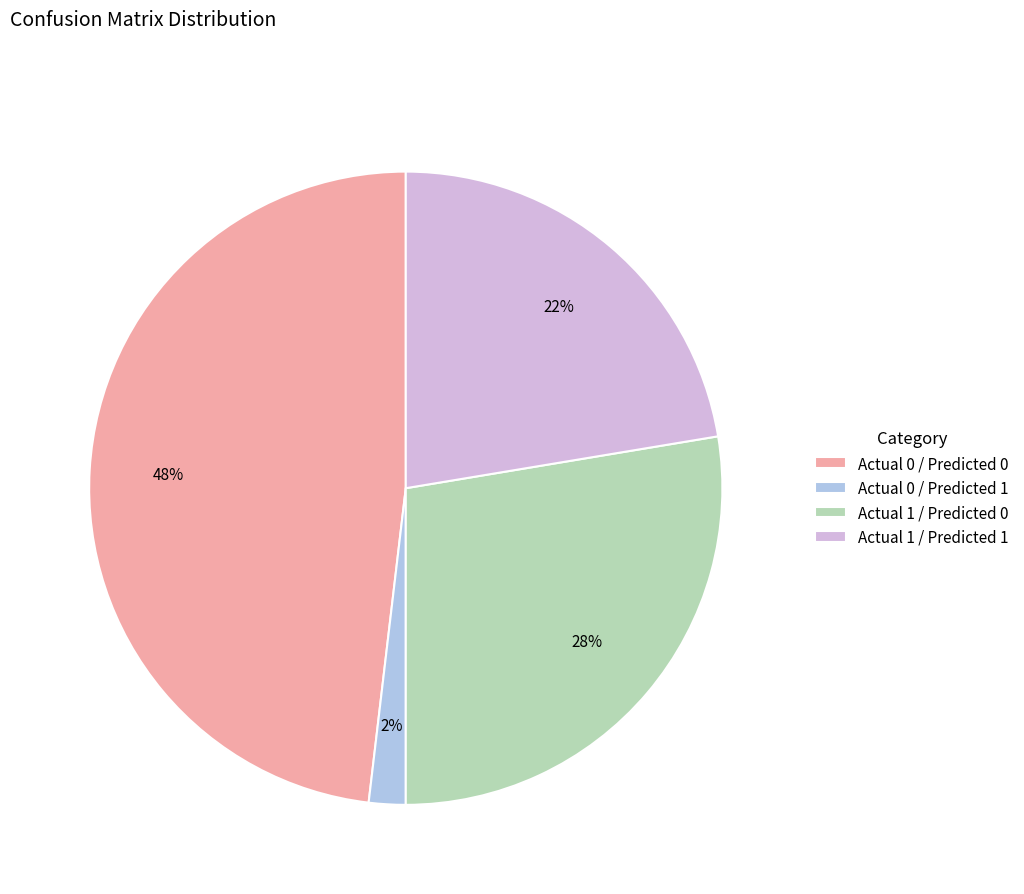

To the nearest percent, what portion does Actual 1 / Predicted 1 represent?

22%